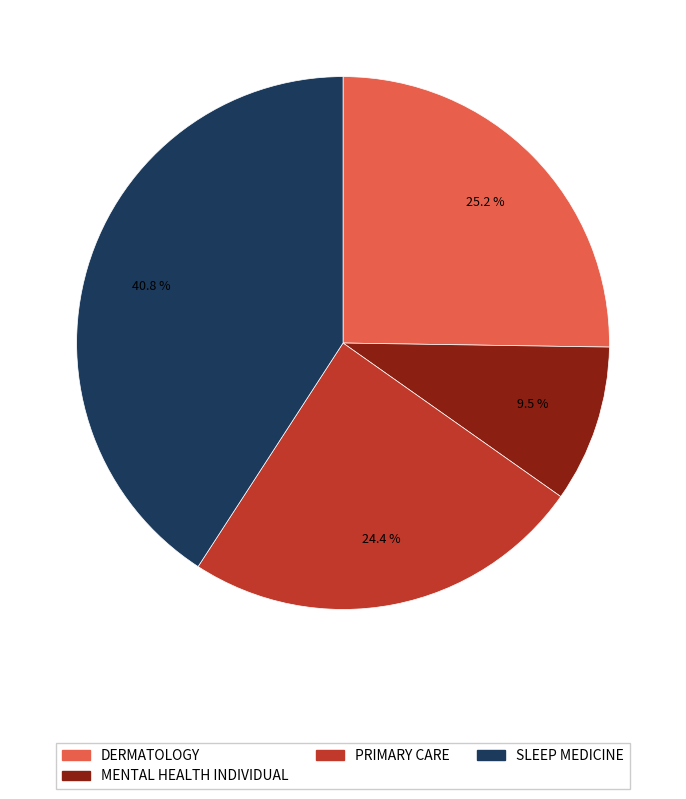

What is the smallest slice in the pie chart?

MENTAL HEALTH INDIVIDUAL